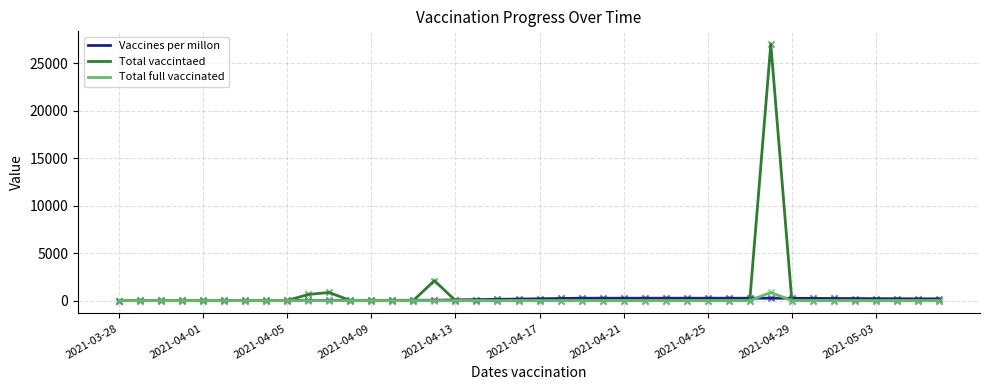

What is the maximum value for Total full vaccinated?

858